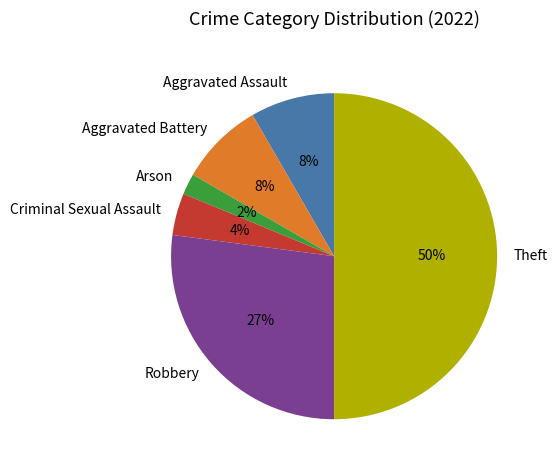

True or false: Theft accounts for 50% of the total.

True